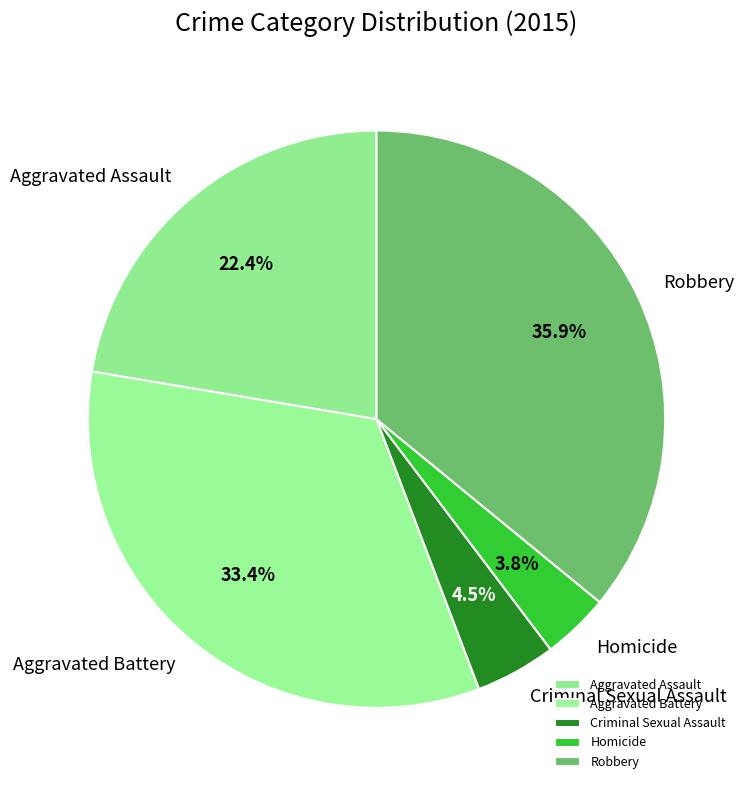

To the nearest percent, what percentage of the pie is Robbery?

36%